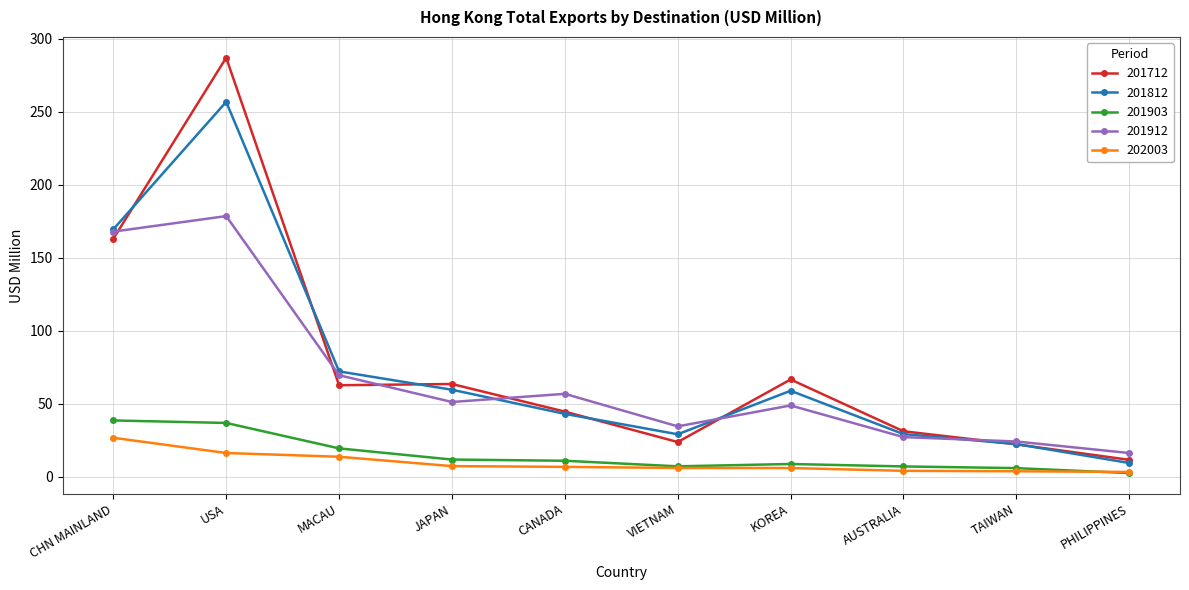

What is the total value across all series at CANADA?

162.8